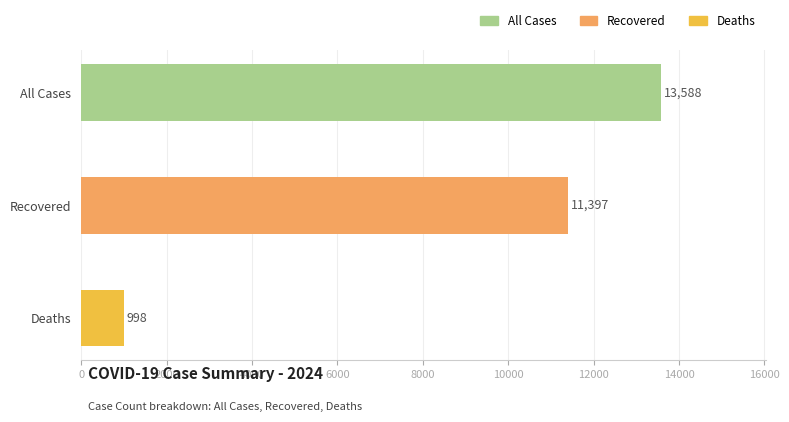

Count the values in the range 998 to 13588.

3